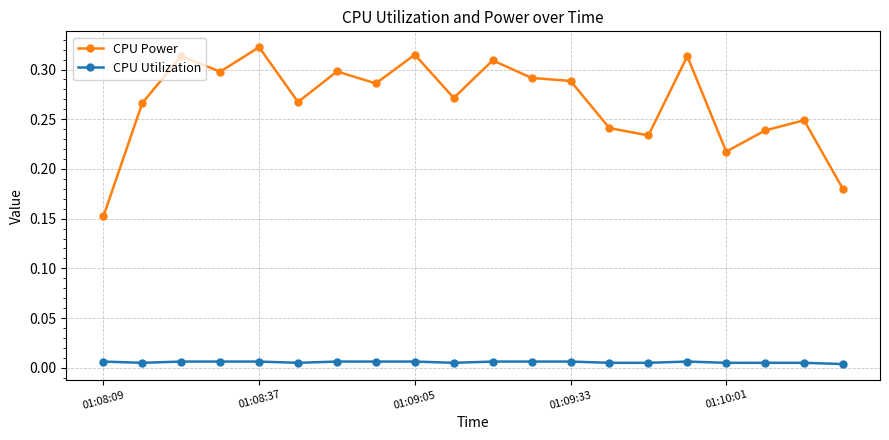

Which series has the largest range (max minus min)?

CPU Power